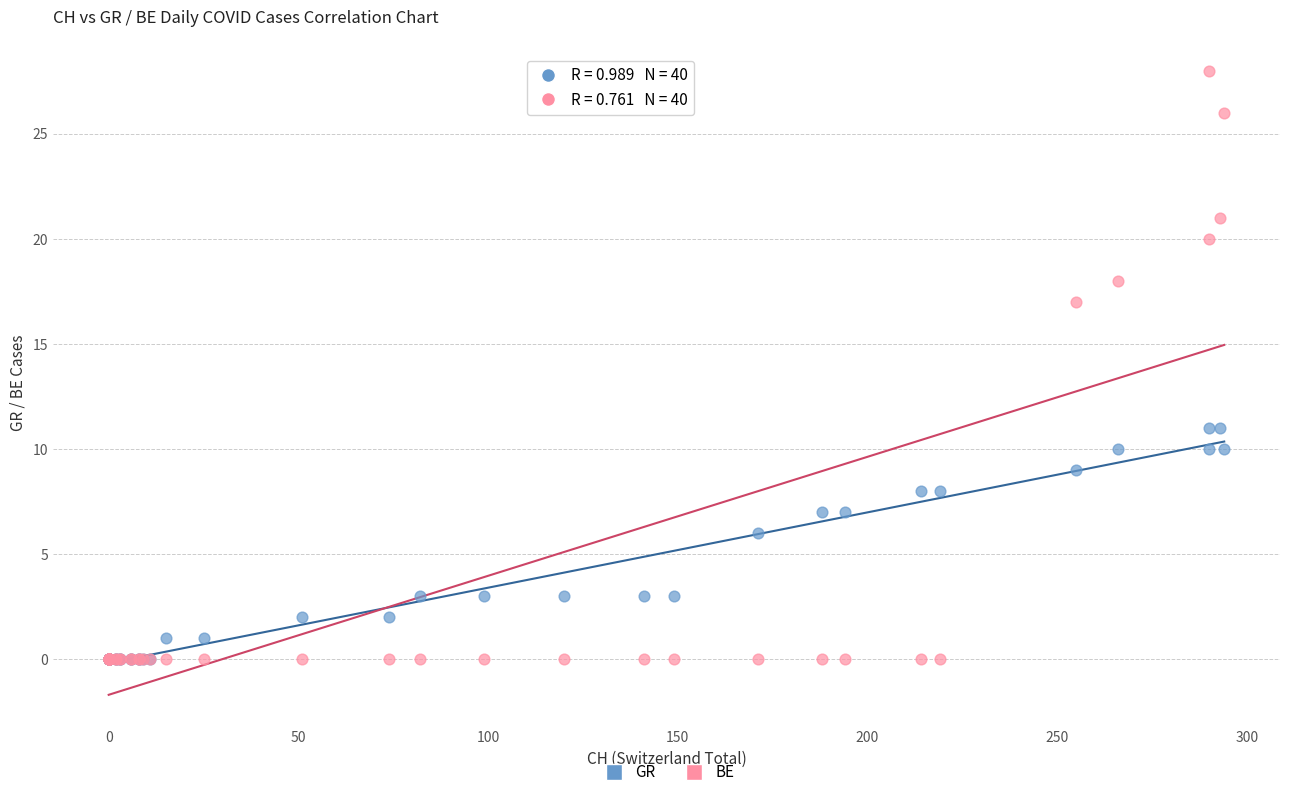

What are all the series names shown in the legend?

GR, BE